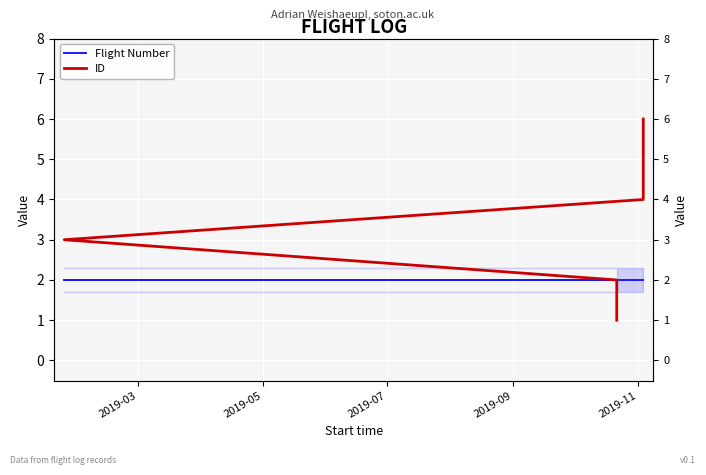

What is the difference between the maximum and minimum values in the ID series?

5